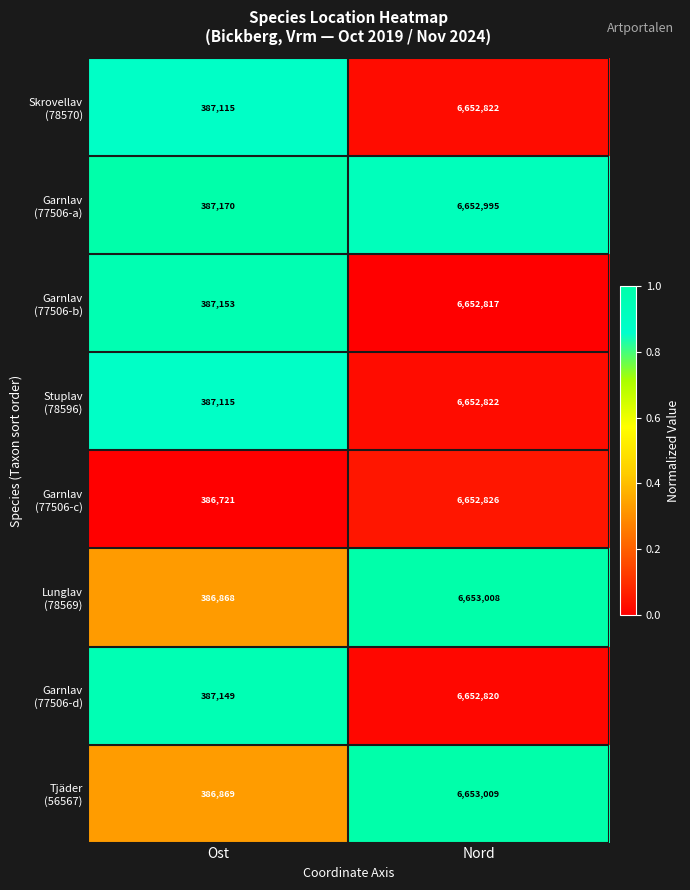

What is the spread (max minus min) of values at Ost?

449